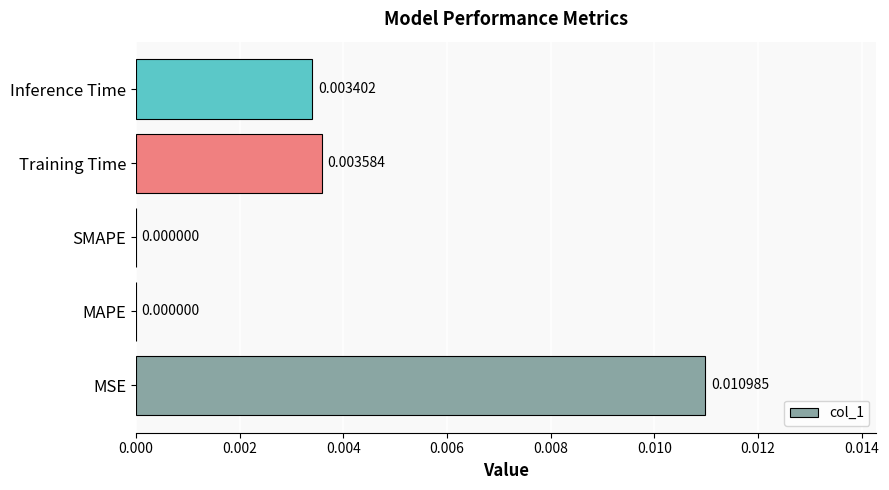

Which has a higher value, SMAPE or Training Time?

Training Time